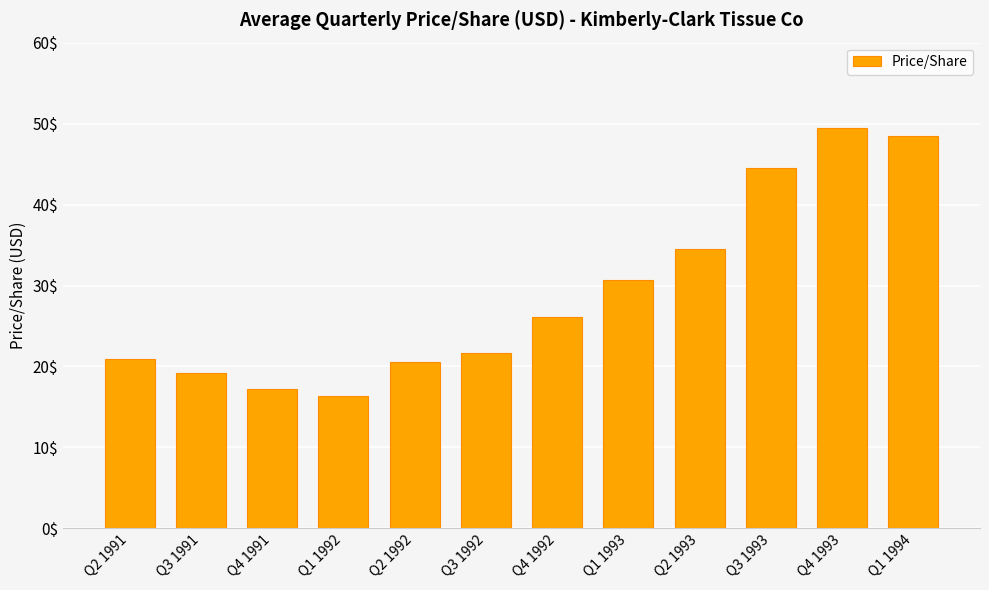

True or false: the data shows 51.4 at Q1 1993.

False